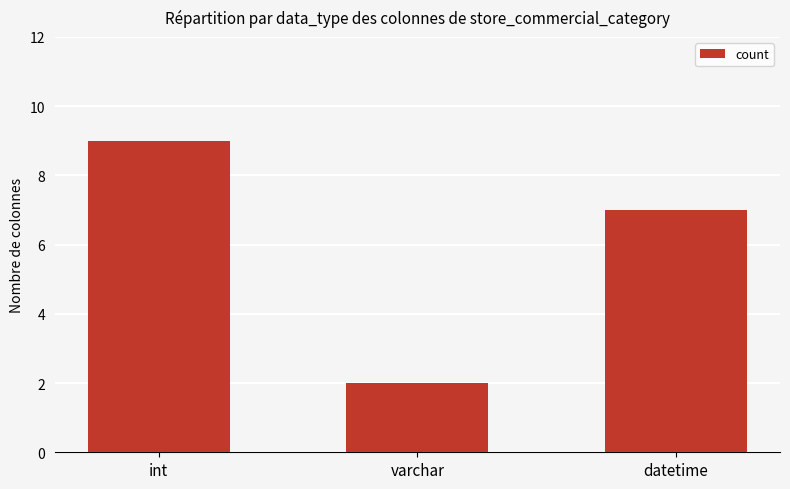

What is the change in value from int to varchar?

-7